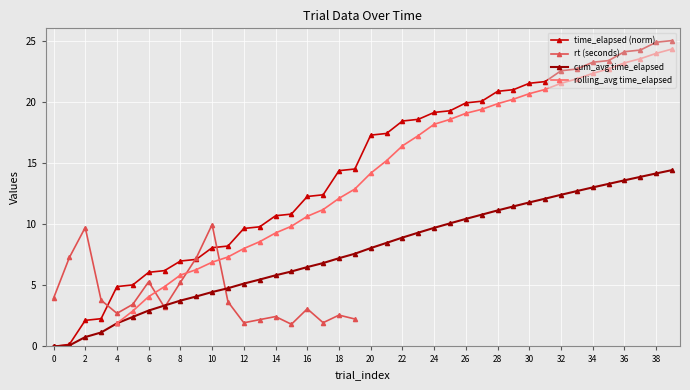

Read the value at 33.

22.7